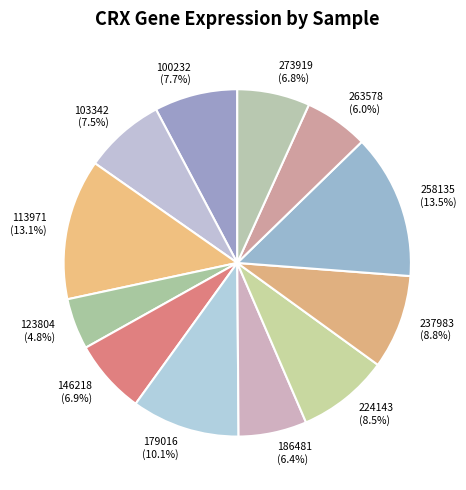

Count the number of slices in the pie.

12